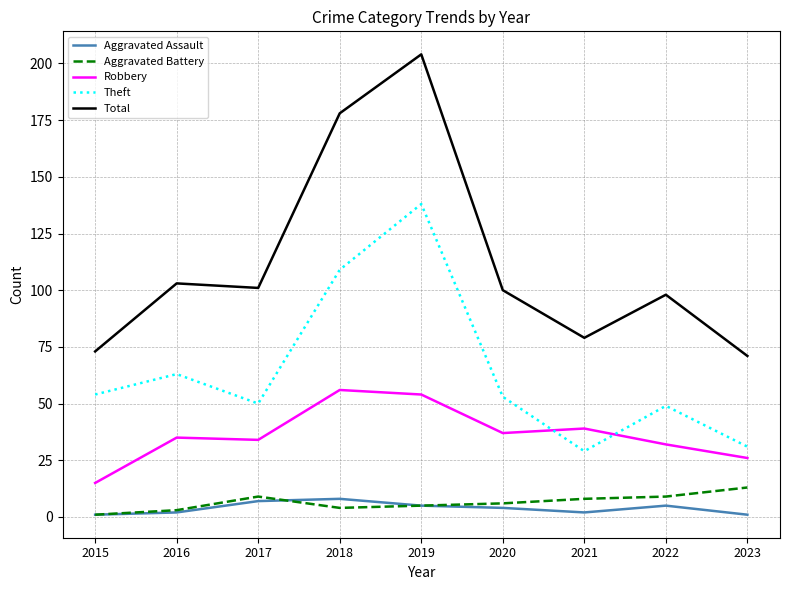

Is it true that Aggravated Battery equals 13 at 2023?

True